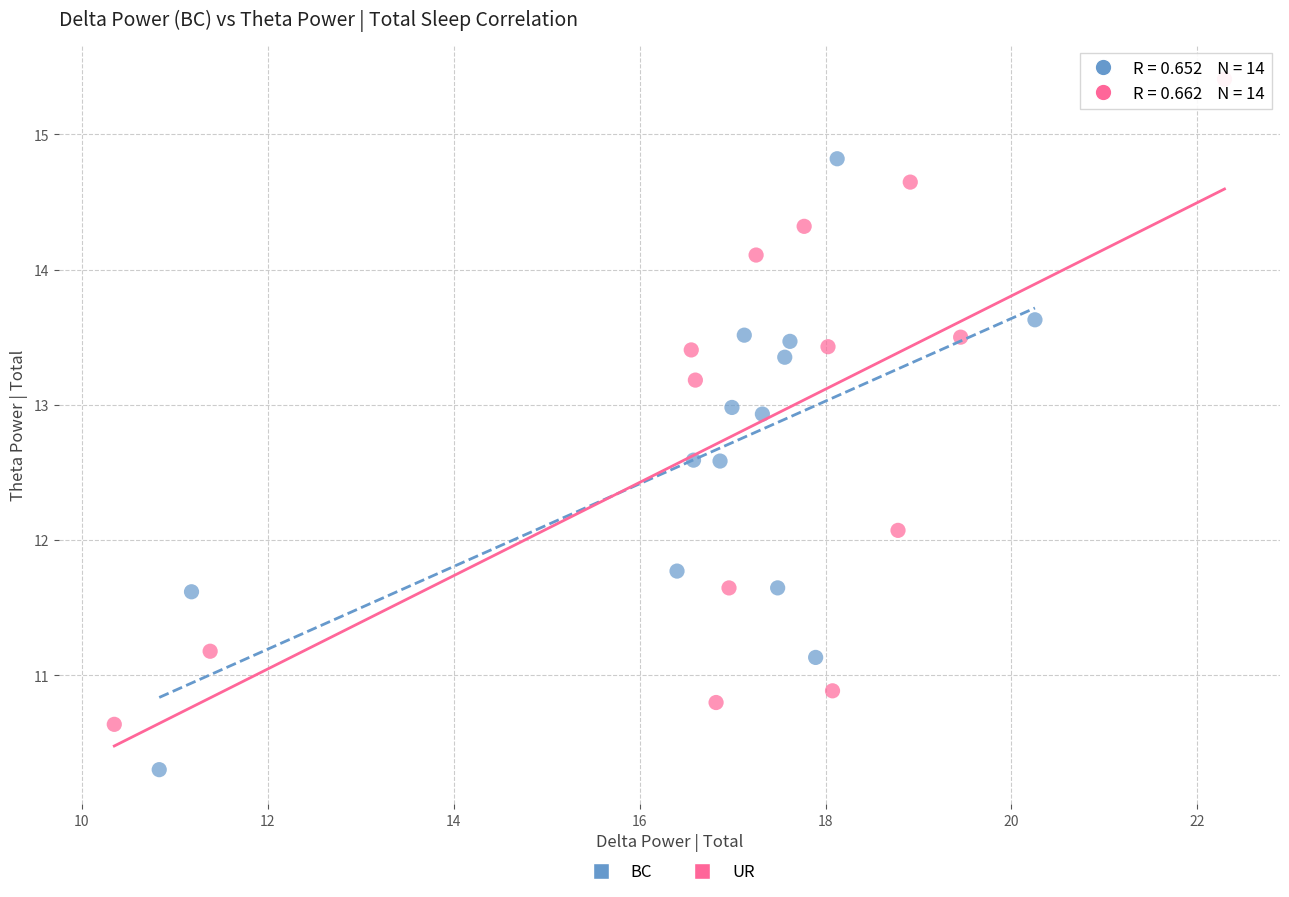

Which series reaches the minimum Y coordinate?

BC